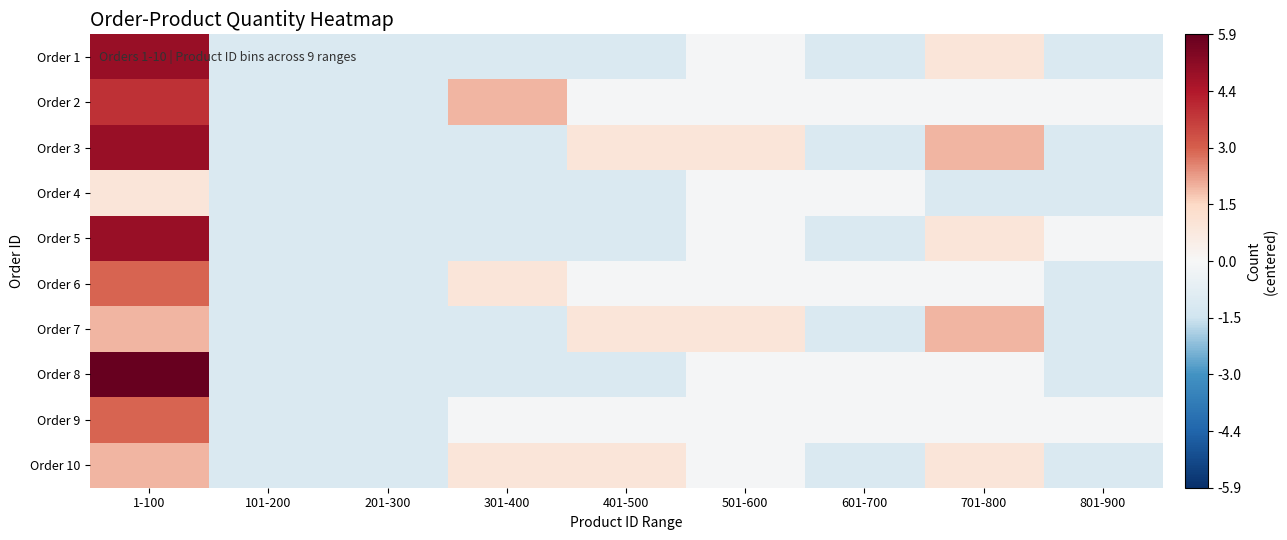

Reading left to right, what are all the values shown in this chart?

Order 1: 1-100=4.9	101-200=-1.1	201-300=-1.1	301-400=-1.1	401-500=-1.1	501-600=-0.1	601-700=-1.1	701-800=0.9	801-900=-1.1
Order 2: 1-100=3.9	101-200=-1.1	201-300=-1.1	301-400=1.9	401-500=-0.1	501-600=-0.1	601-700=-0.1	701-800=-0.1	801-900=-0.1
Order 3: 1-100=4.9	101-200=-1.1	201-300=-1.1	301-400=-1.1	401-500=0.9	501-600=0.9	601-700=-1.1	701-800=1.9	801-900=-1.1
Order 4: 1-100=0.9	101-200=-1.1	201-300=-1.1	301-400=-1.1	401-500=-1.1	501-600=-0.1	601-700=-0.1	701-800=-1.1	801-900=-1.1
Order 5: 1-100=4.9	101-200=-1.1	201-300=-1.1	301-400=-1.1	401-500=-1.1	501-600=-0.1	601-700=-1.1	701-800=0.9	801-900=-0.1
Order 6: 1-100=2.9	101-200=-1.1	201-300=-1.1	301-400=0.9	401-500=-0.1	501-600=-0.1	601-700=-0.1	701-800=-0.1	801-900=-1.1
Order 7: 1-100=1.9	101-200=-1.1	201-300=-1.1	301-400=-1.1	401-500=0.9	501-600=0.9	601-700=-1.1	701-800=1.9	801-900=-1.1
Order 8: 1-100=5.9	101-200=-1.1	201-300=-1.1	301-400=-1.1	401-500=-1.1	501-600=-0.1	601-700=-0.1	701-800=-0.1	801-900=-1.1
Order 9: 1-100=2.9	101-200=-1.1	201-300=-1.1	301-400=-0.1	401-500=-0.1	501-600=-0.1	601-700=-0.1	701-800=-0.1	801-900=-0.1
Order 10: 1-100=1.9	101-200=-1.1	201-300=-1.1	301-400=0.9	401-500=0.9	501-600=-0.1	601-700=-1.1	701-800=0.9	801-900=-1.1